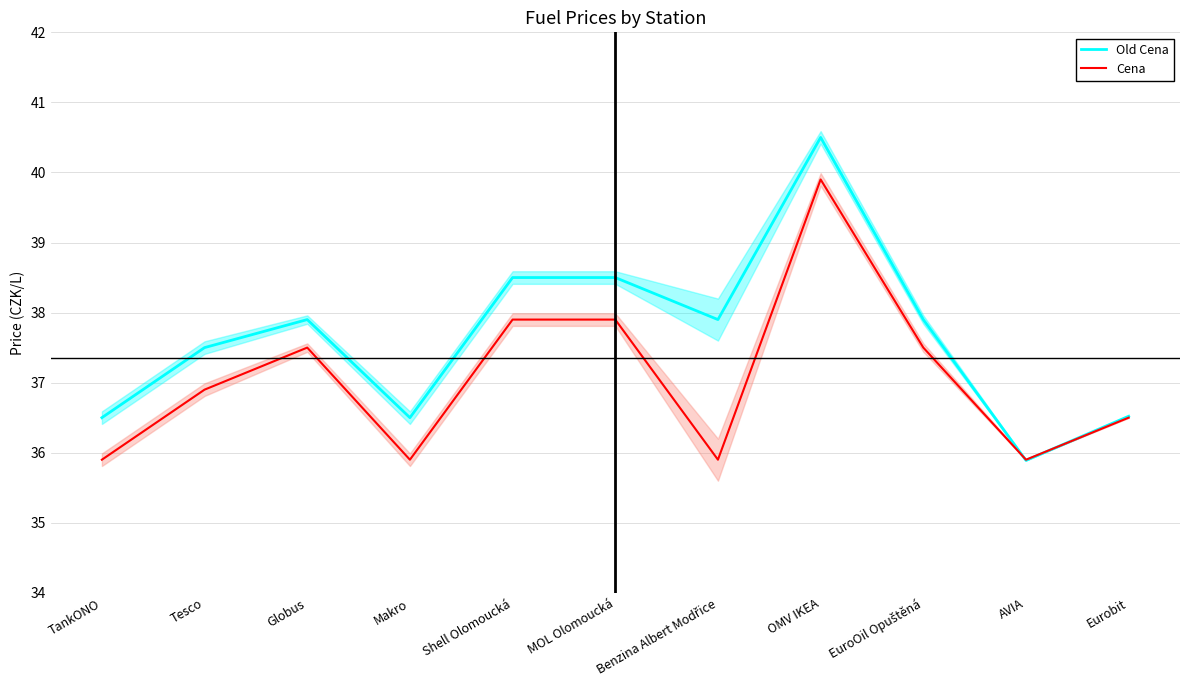

What is the label of the 5th point from the right?

Benzina Albert Modřice